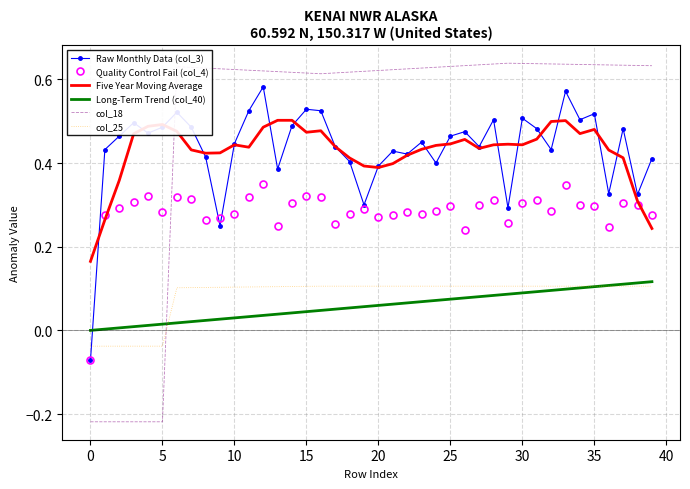

Which series has the largest total across all categories?

col_18